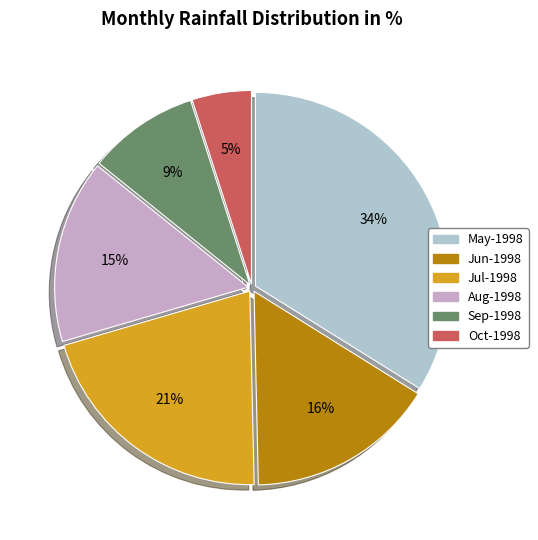

To the nearest percent, what is the difference between the largest and smallest slice percentages?

29%